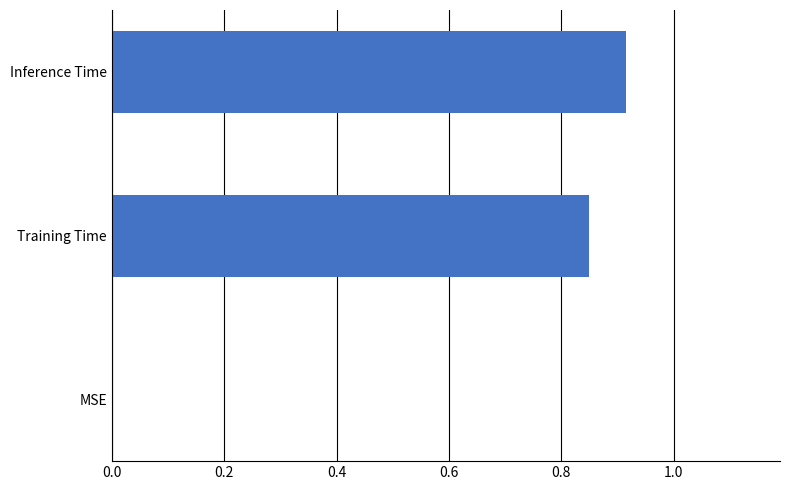

What is the sum of all values?

1.8